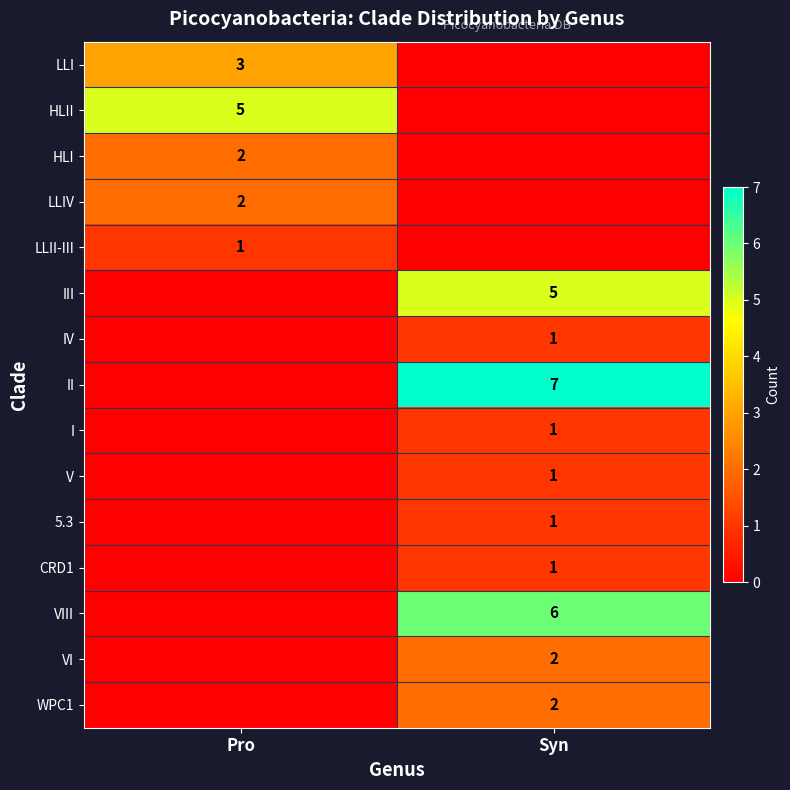

Which label corresponds to the largest value in the chart?

Syn